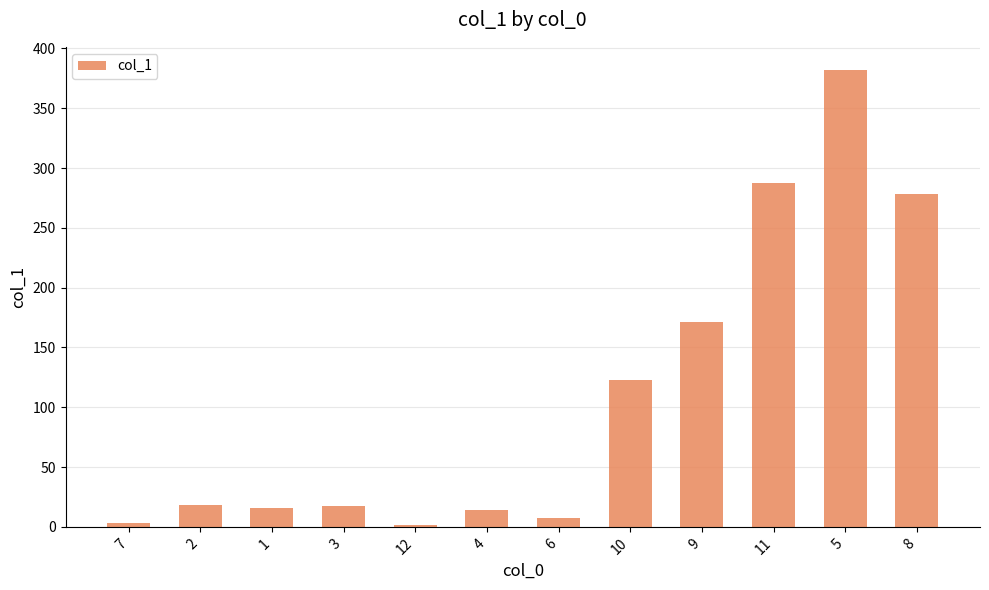

How many bars are there in total?

12